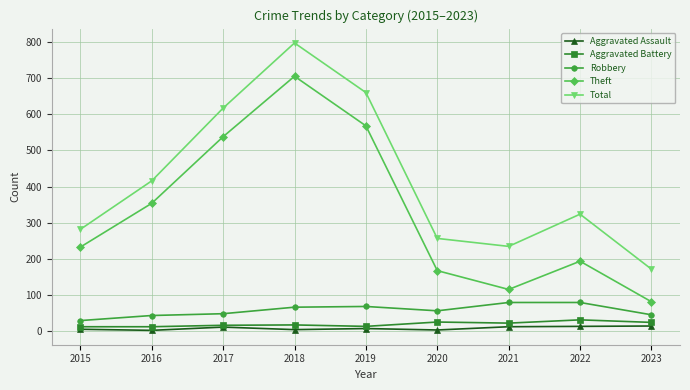

How many categories are shown in the chart?

9